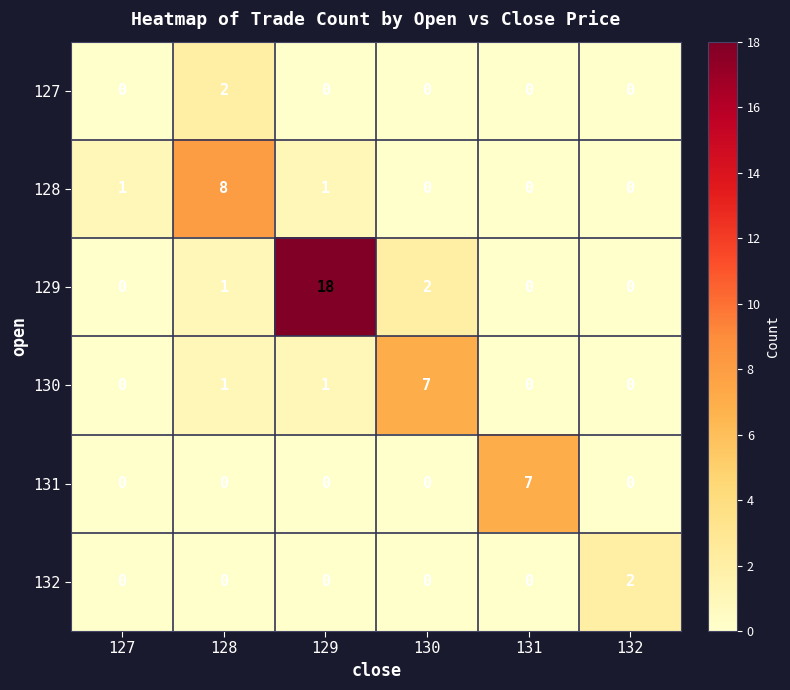

Which series has the widest spread of values?

129